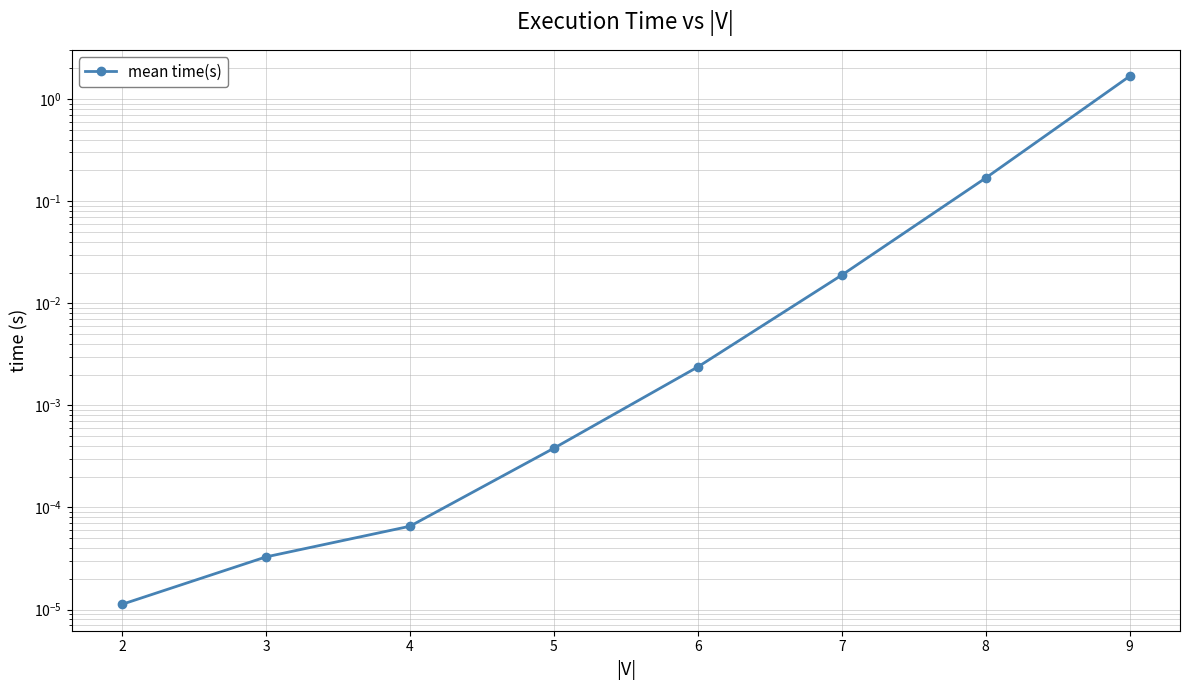

The chart shows a value of 0.0 at 2. True or false?

False